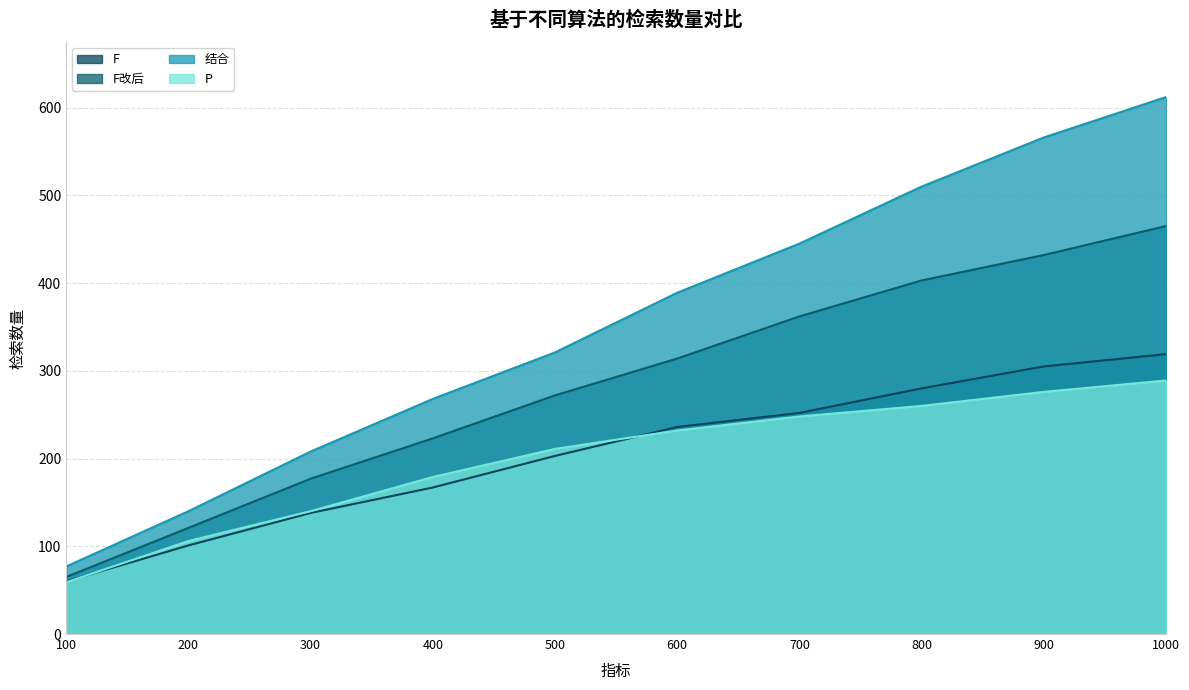

What is the value of the F改后 point at the 3rd from the left?

177